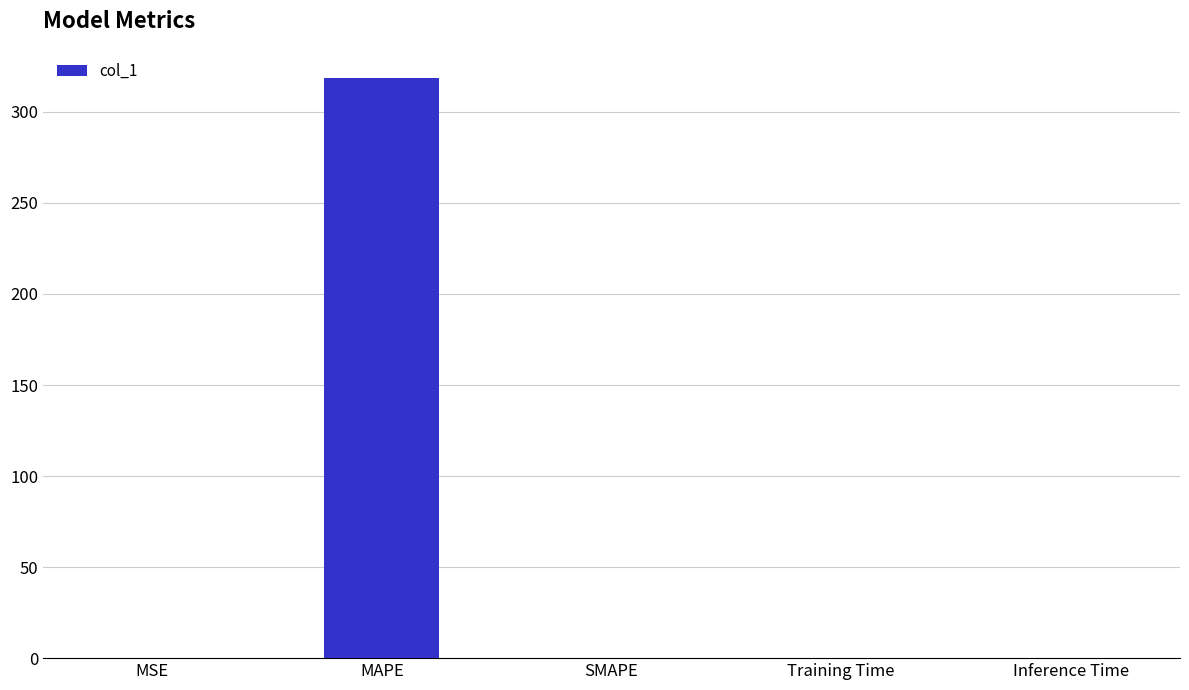

Between Inference Time and MAPE, which is larger?

MAPE